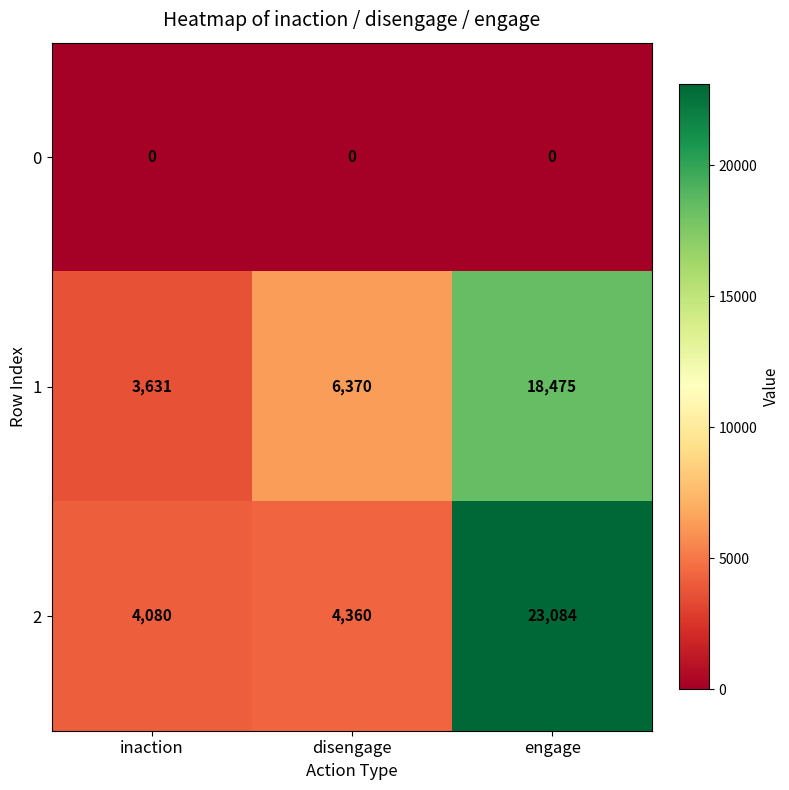

Rank the series at disengage from highest to lowest value.

1, 2, 0